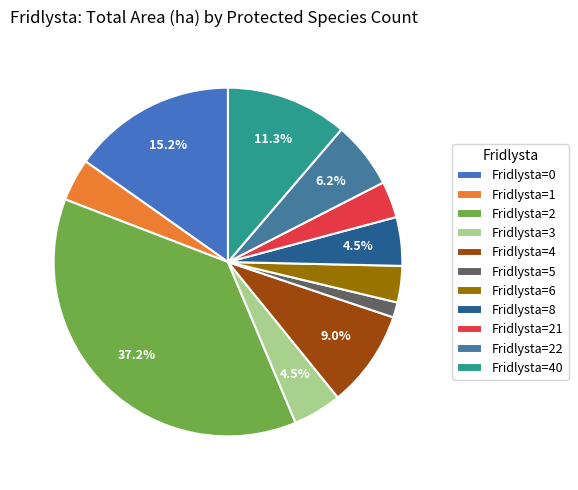

How many segments does this pie chart have?

11